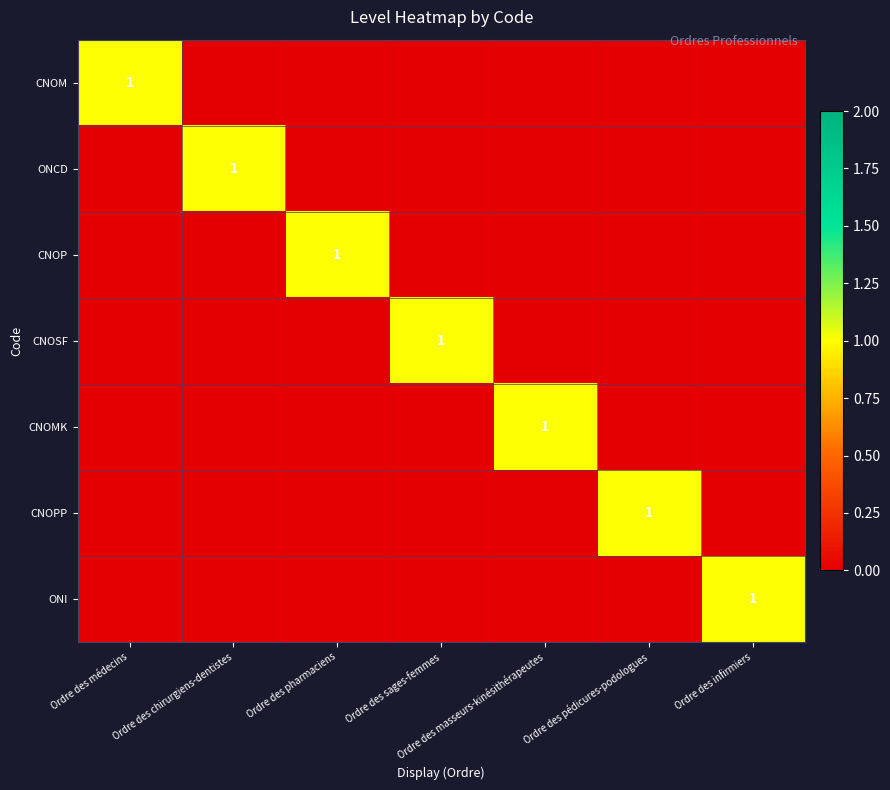

The value of CNOM at Ordre des médecins is 1. True or false?

True